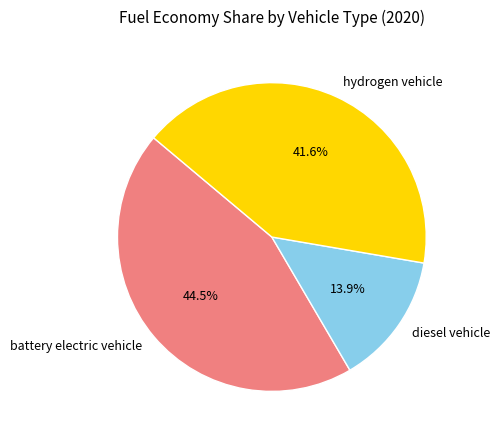

Do diesel vehicle and hydrogen vehicle together represent more than half of the pie?

Yes